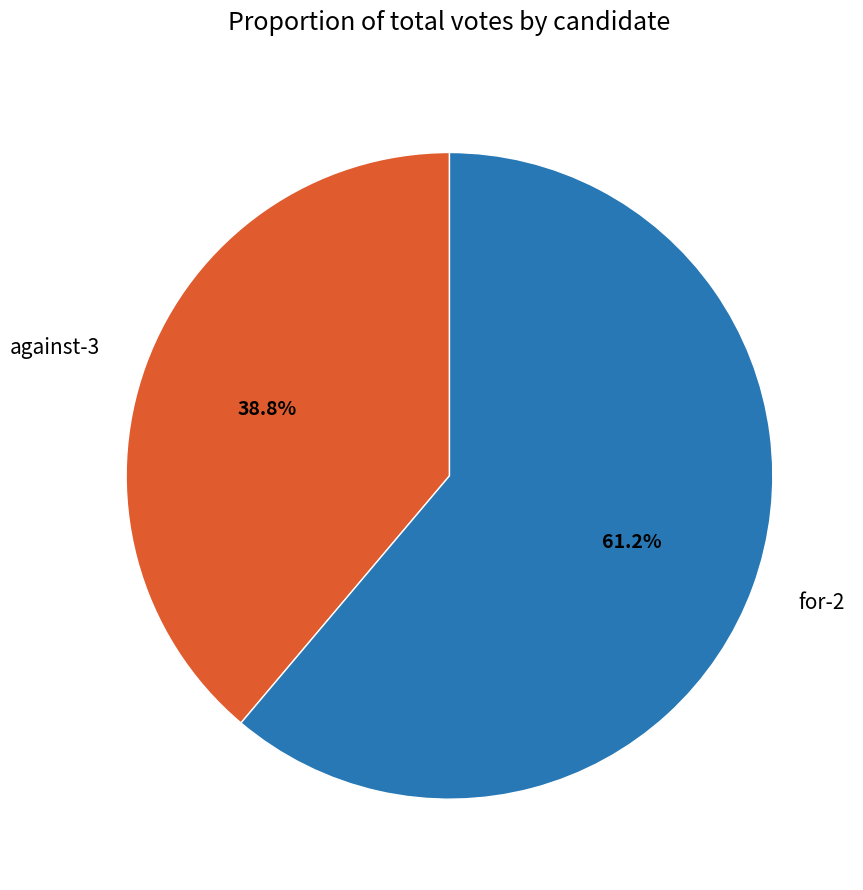

What is the largest slice in the pie chart?

for-2